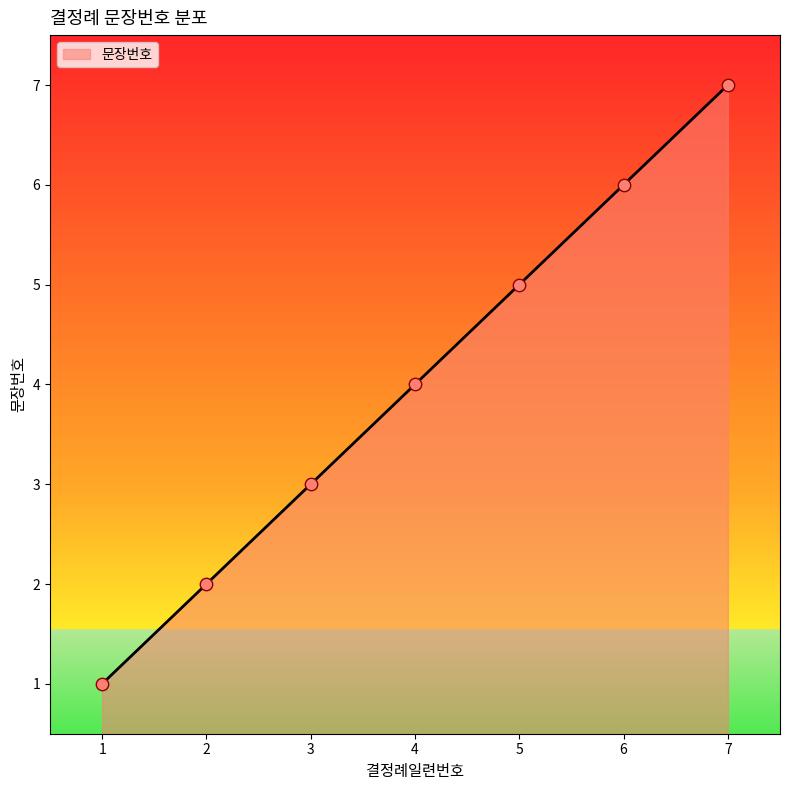

What is the change in value from 3 to 5?

+2